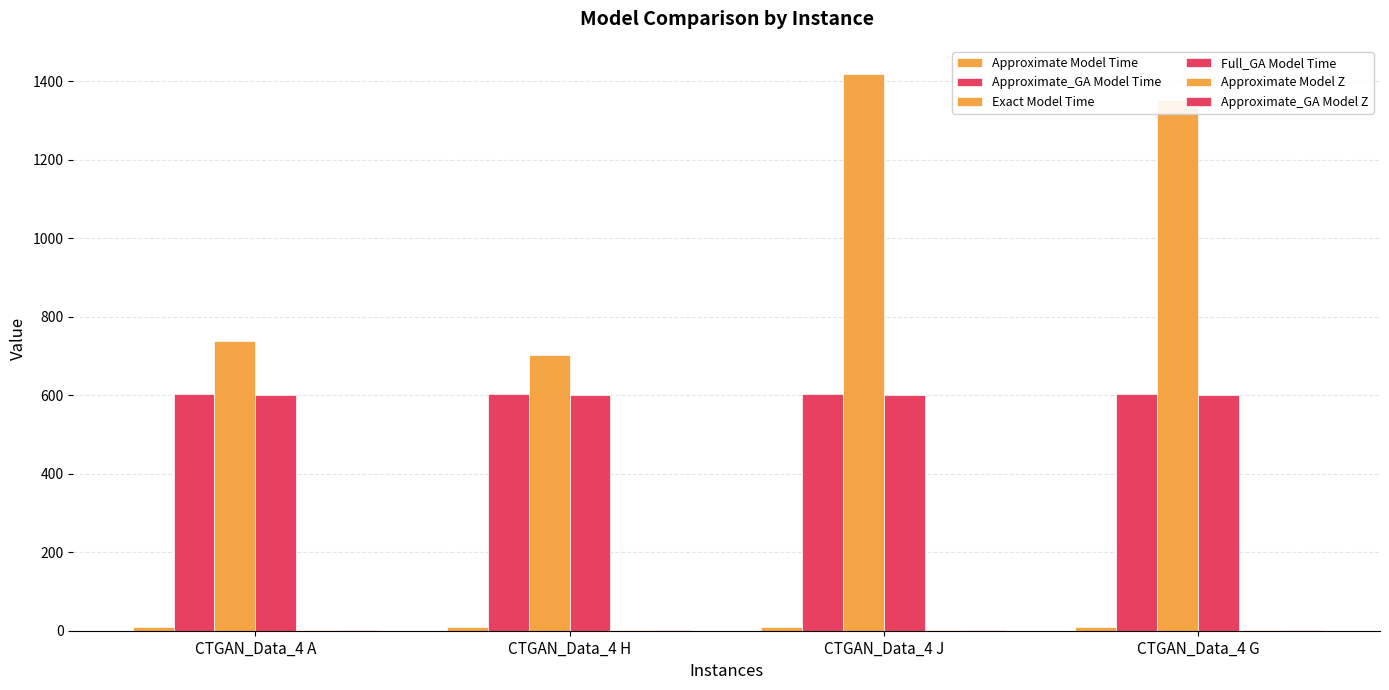

At which category is the sum across all series the highest?

CTGAN_Data_4 J